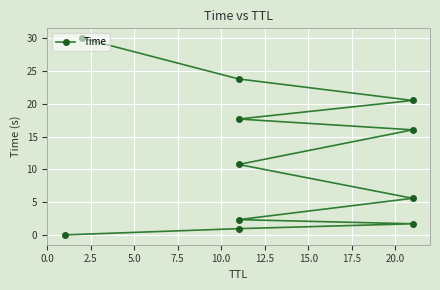

How many lines are shown in the chart?

1